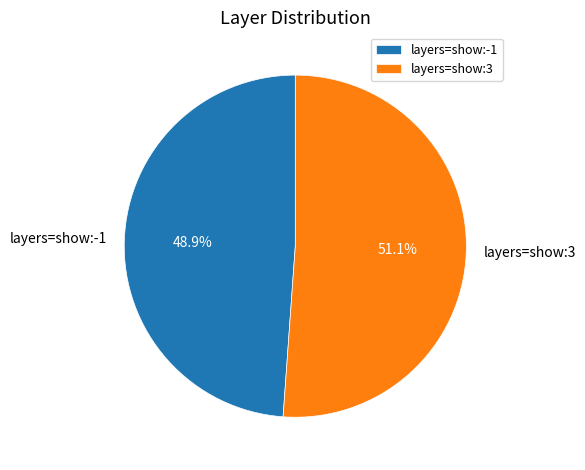

Which slice is the largest?

layers=show:3